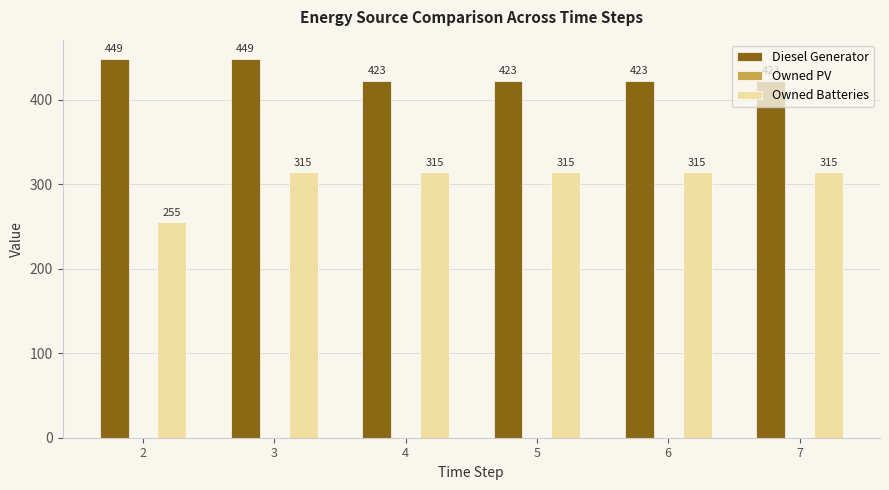

Which category has the lowest value in the Owned Batteries series?

2